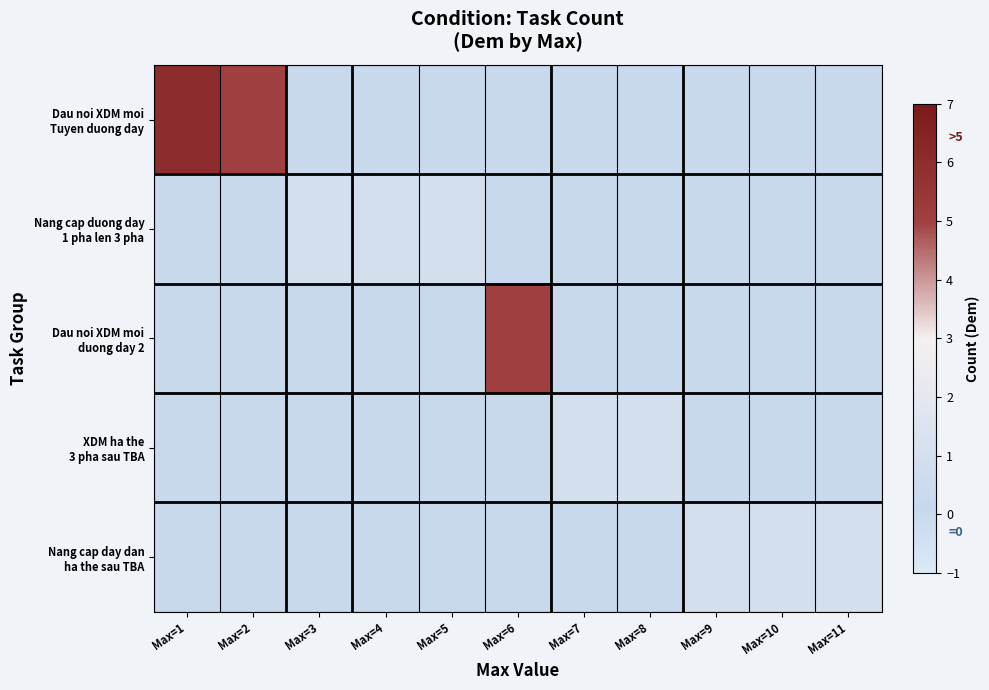

What is the spread (max minus min) of values at Max=4?

1